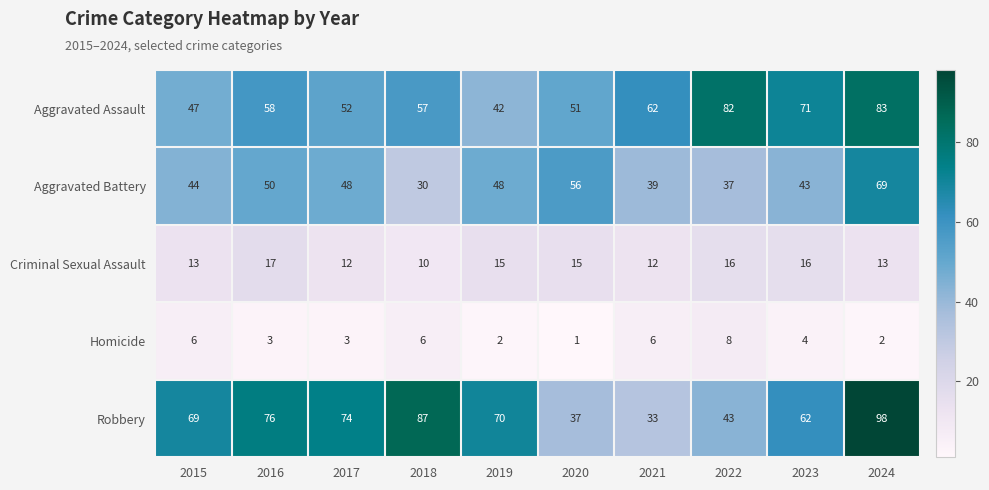

What is the approximate value of Criminal Sexual Assault at 2022?

16